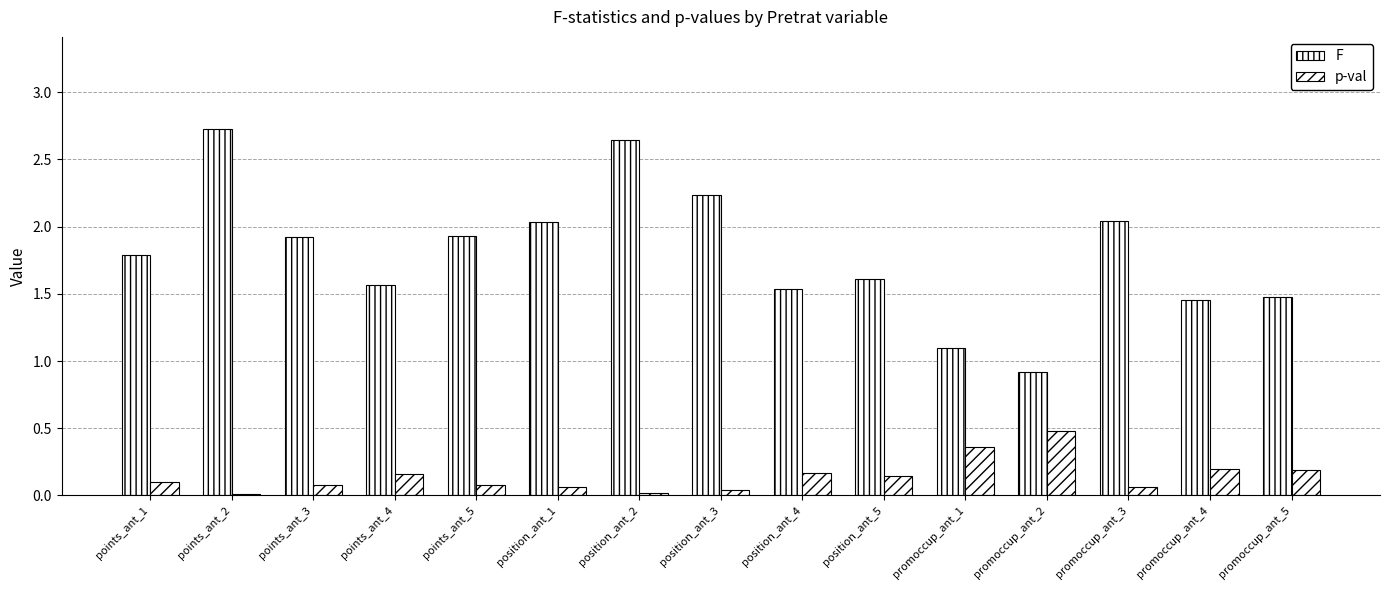

At which category is the sum across all series the highest?

points_ant_2